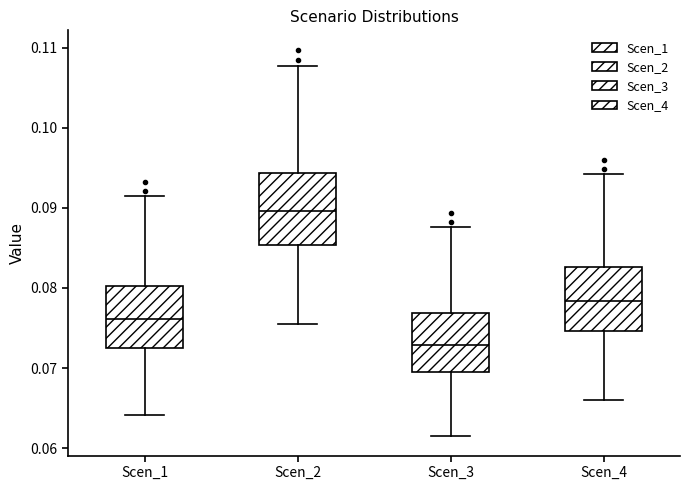

Which box is the tallest, from its lower edge to its upper edge?

Scen_2